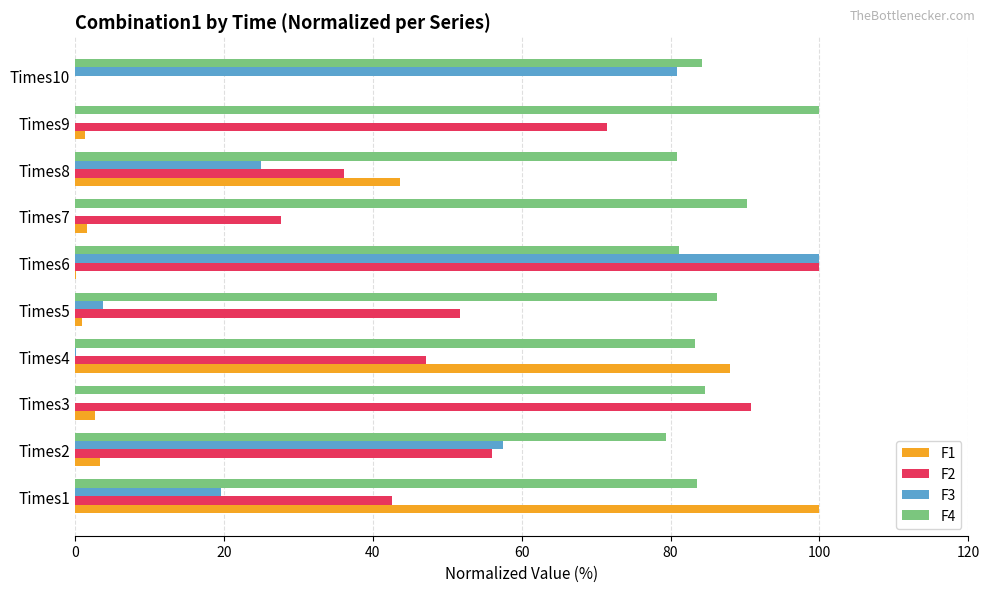

Is the value of F1 at Times10 greater than the value of F3 at Times1?

No